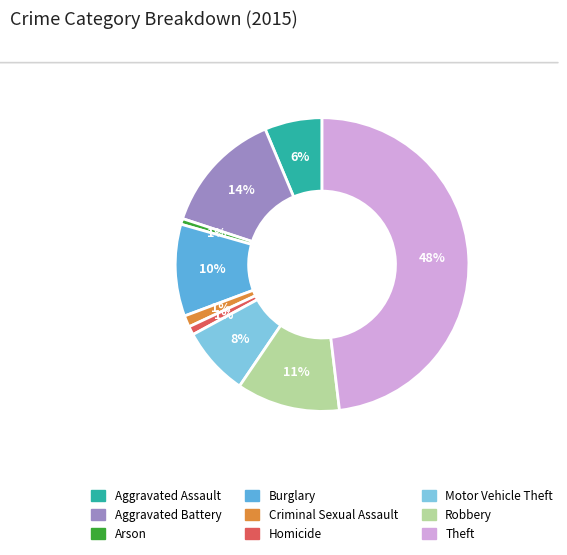

To the nearest percent, what is the difference between the largest and smallest slice percentages?

47%